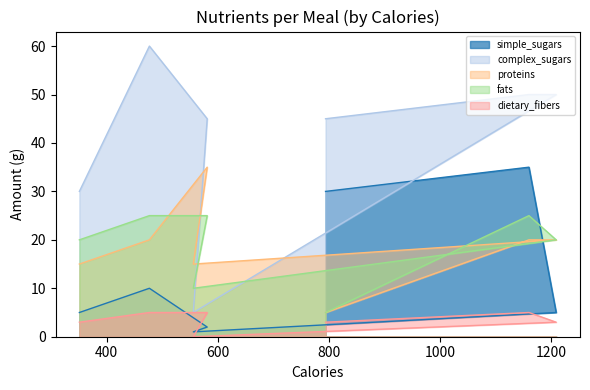

True or false: dietary_fibers has a value of 5 at 1160.

True